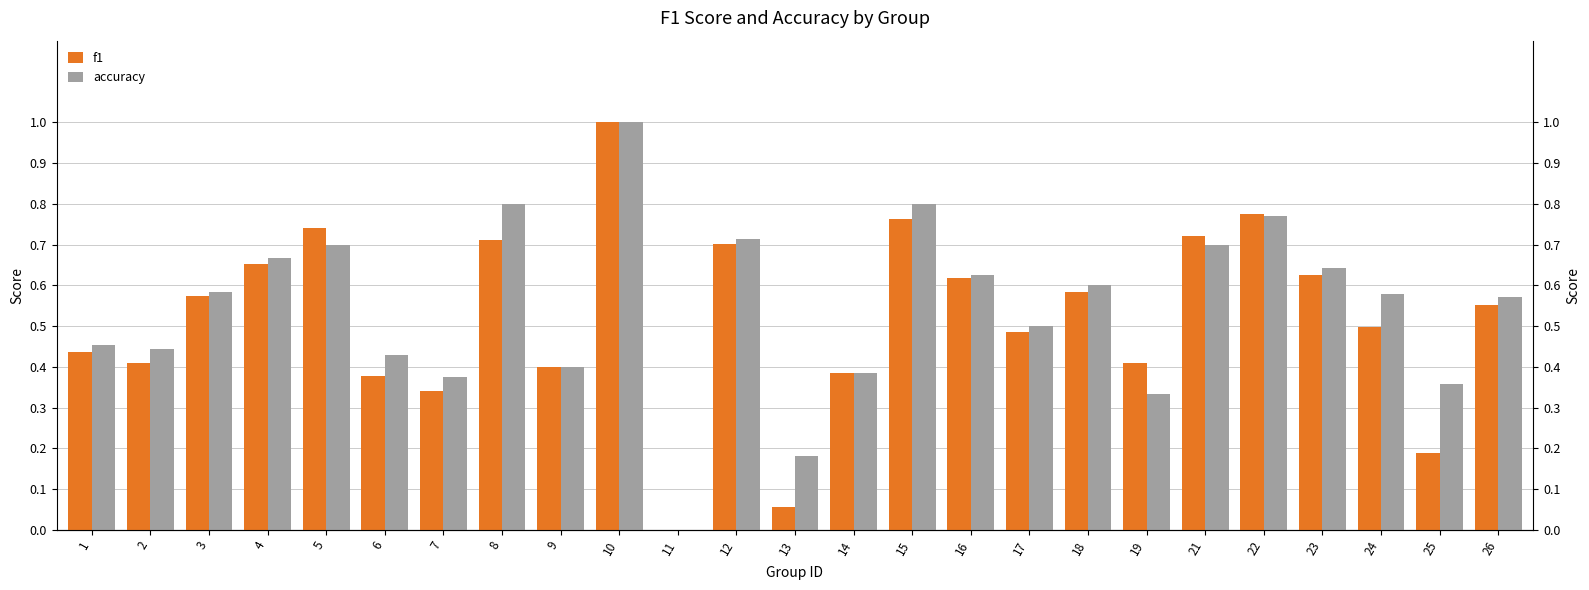

Does the chart contain stacked bars?

No